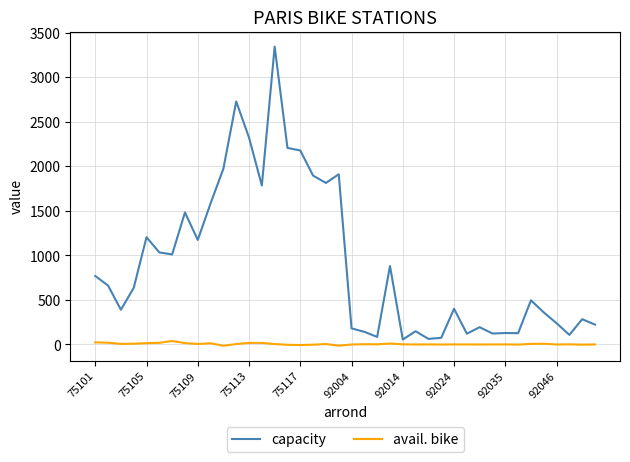

Rank the series by their average value, from lowest to highest.

avail. bike, capacity